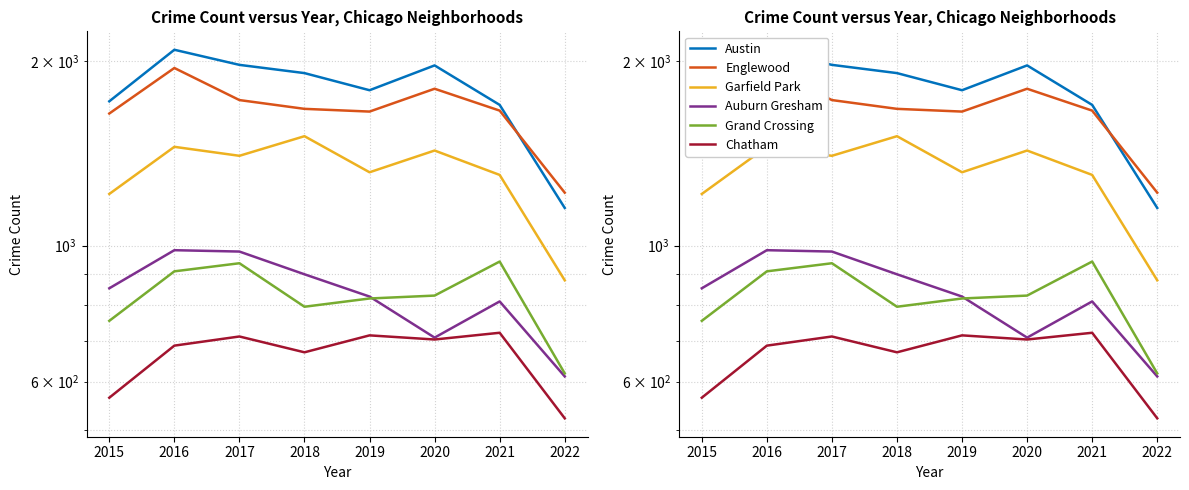

Is it true that Austin equals 3091 at 2019?

False